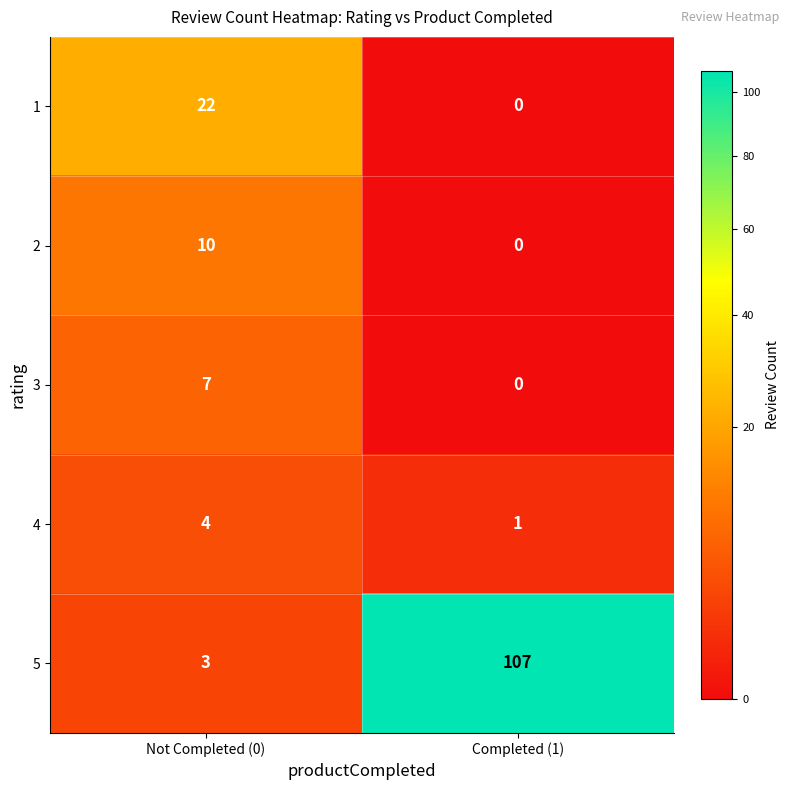

Reading left to right, what are all the values shown in this chart?

1: Not Completed (0)=22	Completed (1)=0
2: Not Completed (0)=10	Completed (1)=0
3: Not Completed (0)=7	Completed (1)=0
4: Not Completed (0)=4	Completed (1)=1
5: Not Completed (0)=3	Completed (1)=107